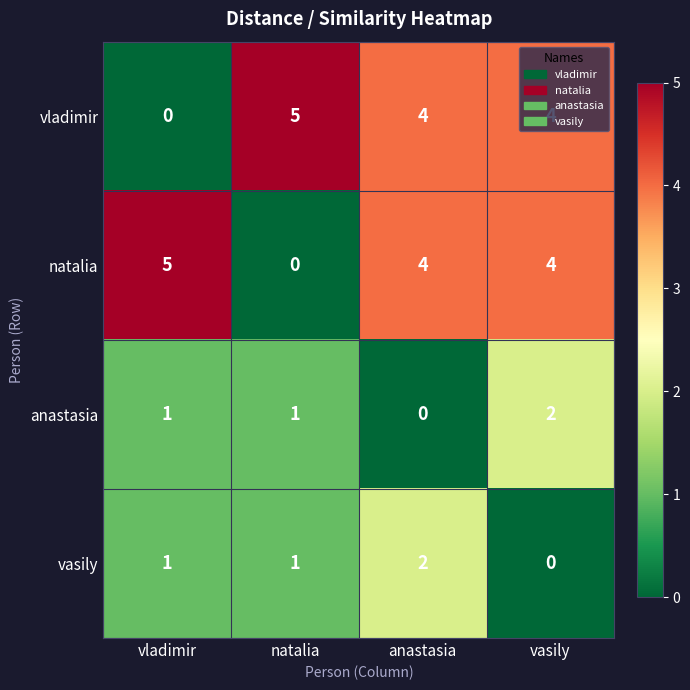

At which label does natalia first exceed 4?

vladimir